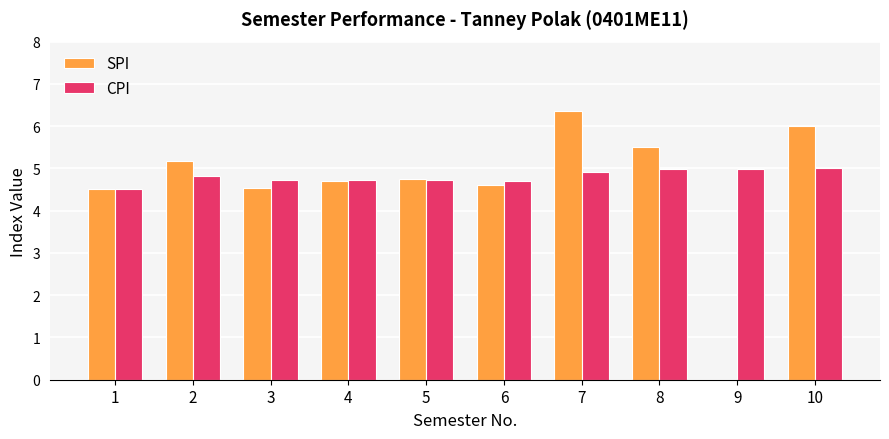

Is the value of CPI at 6 greater than the value of SPI at 7?

No